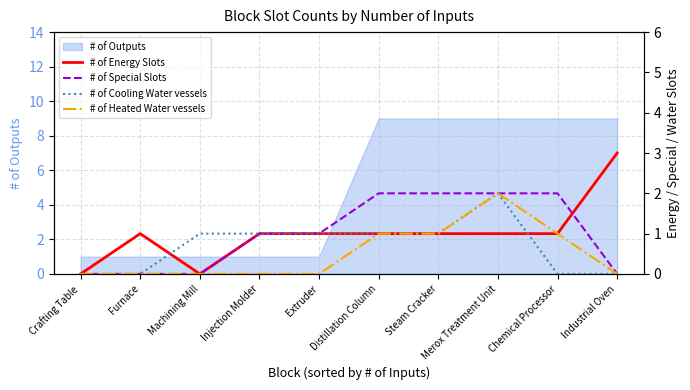

What is the greatest value displayed?

3